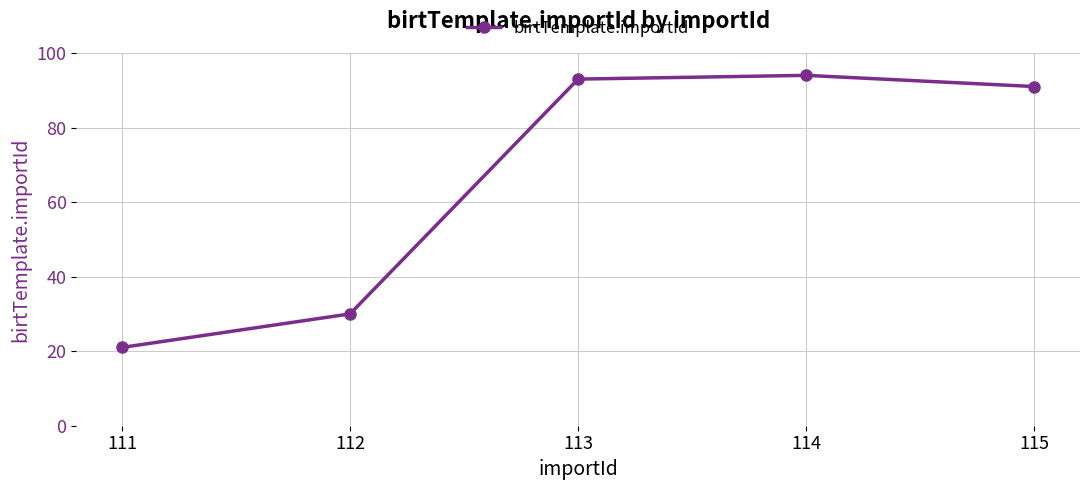

How many data points does each series have?

5